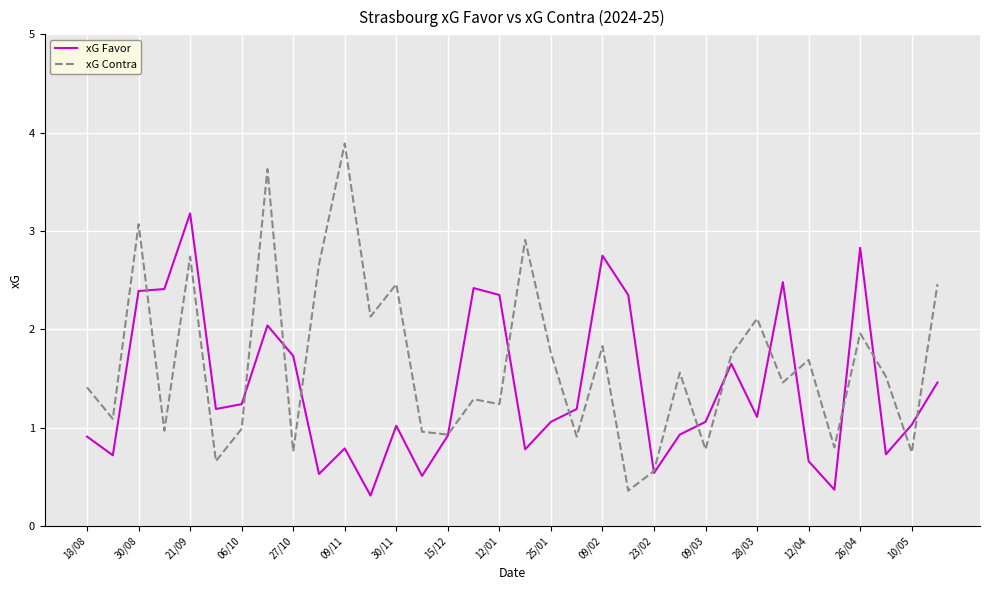

What is the greatest value displayed?

3.9